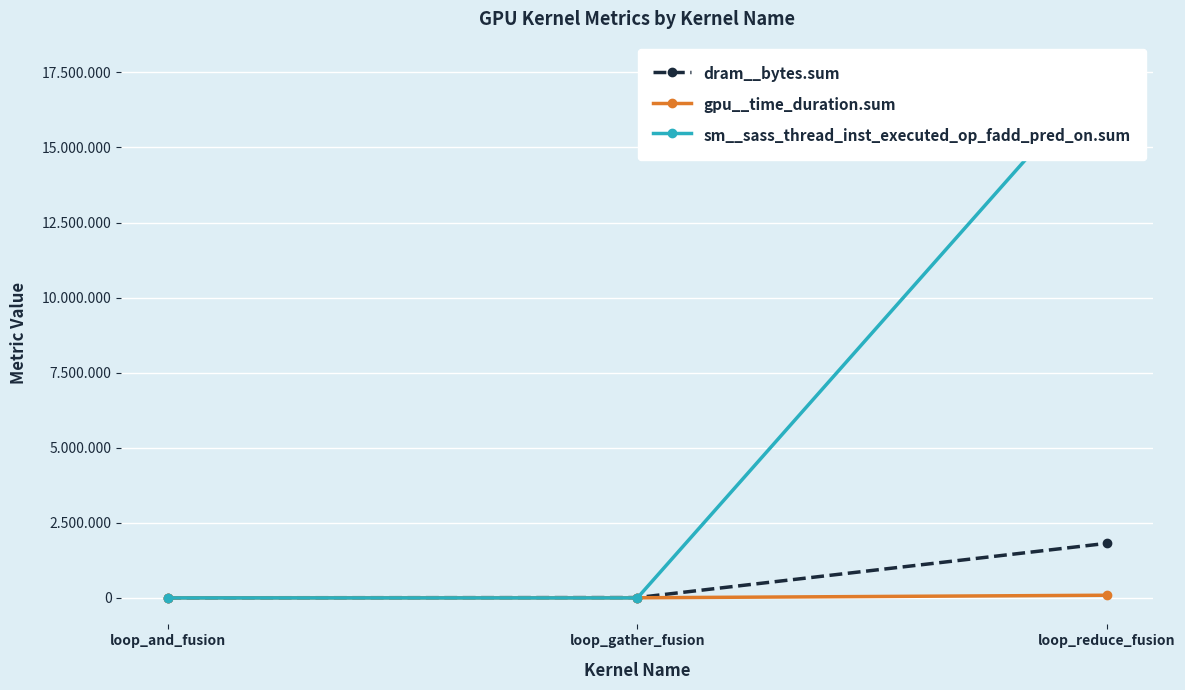

How many data points in dram__bytes.sum are above 10880?

1